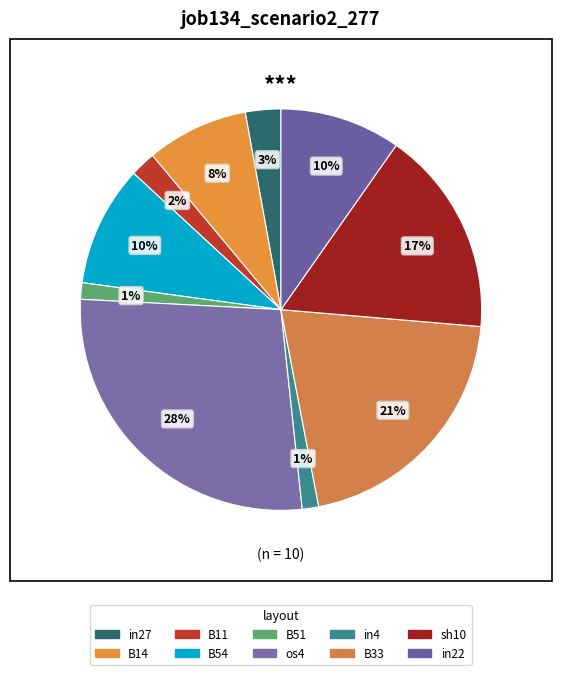

How many segments does this pie chart have?

10